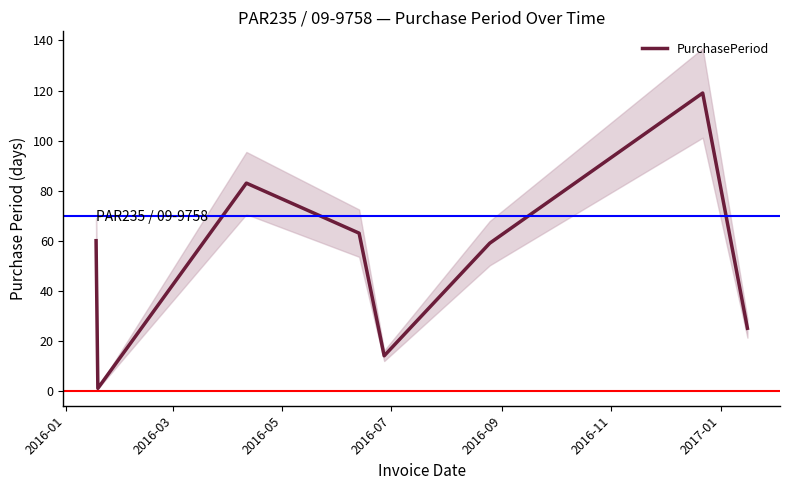

Count the number of values greater than 60.

3